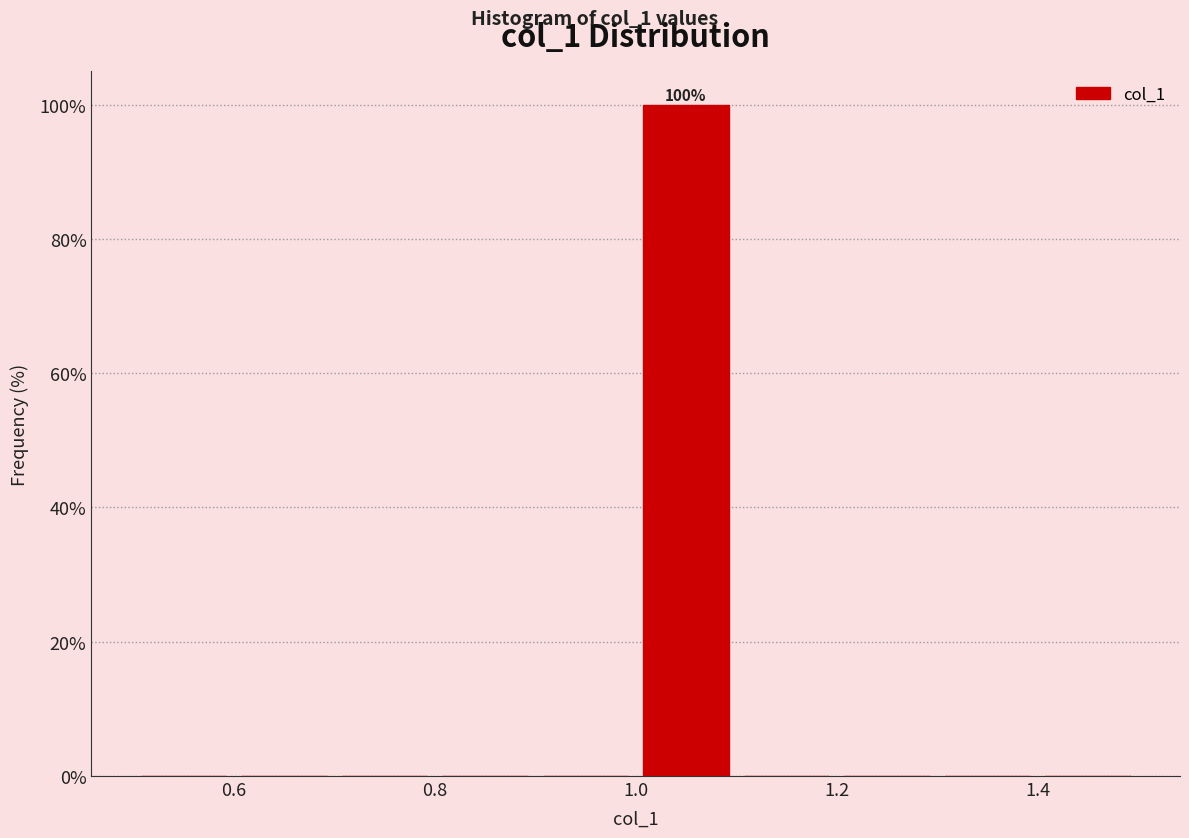

Which range on the x-axis has the tallest bar?

1.0 to 1.1